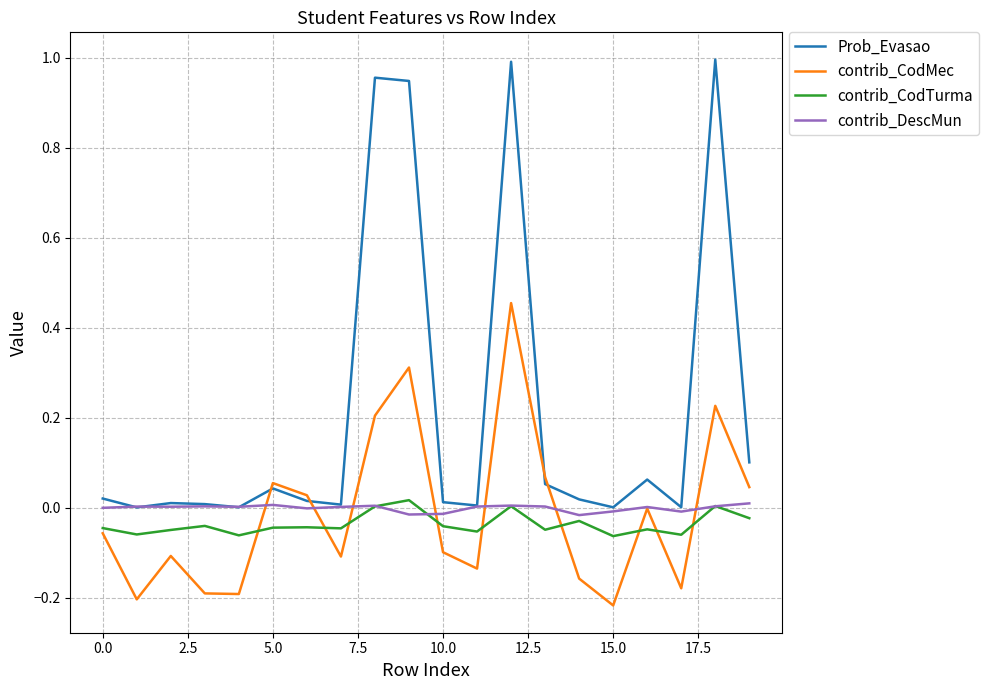

True or false: contrib_CodTurma and Prob_Evasao cross at least once.

False